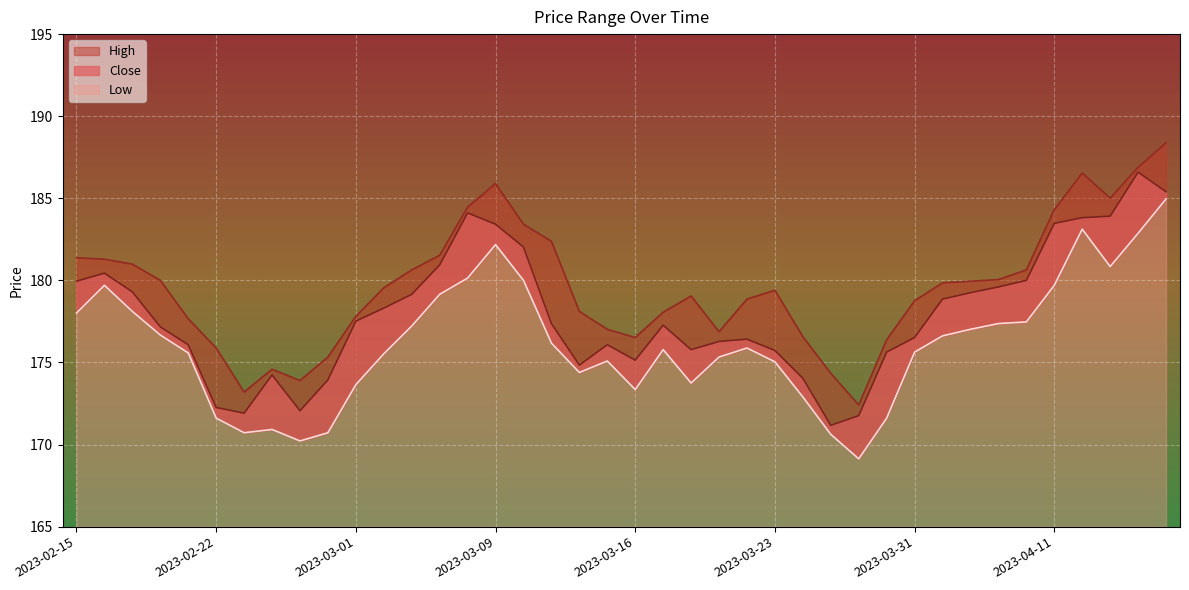

At which label does High reach its minimum?

2023-03-28